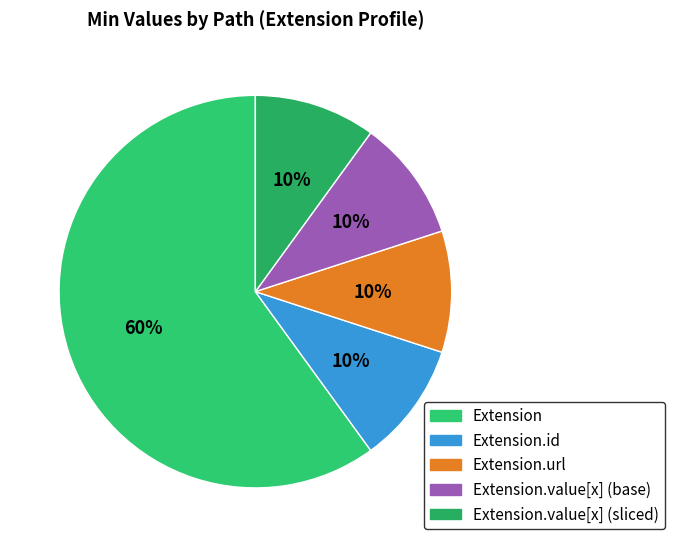

How many slices are in this pie chart?

5